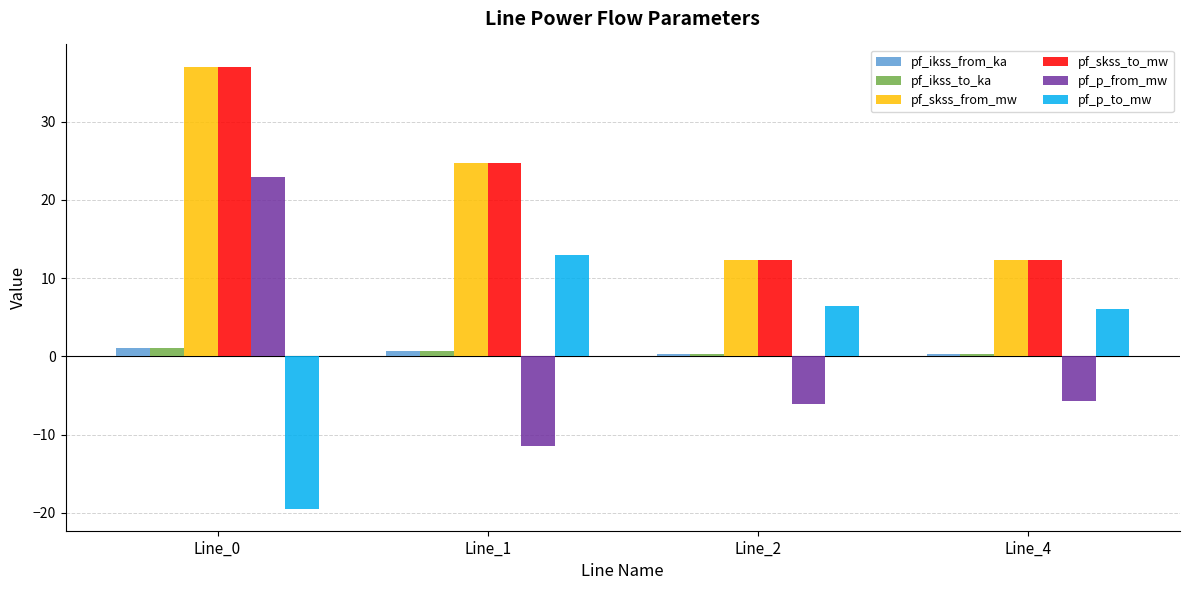

At which label is pf_skss_from_mw closest to 24?

Line_1